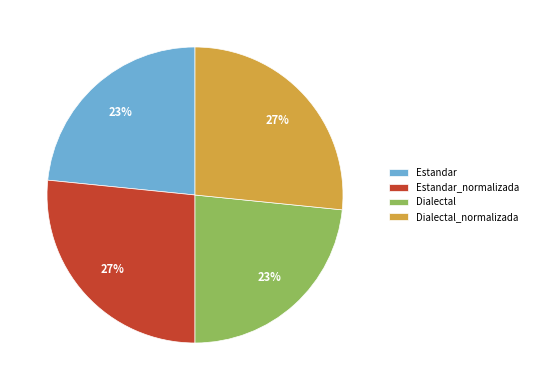

Is Estandar_normalizada the majority of the pie?

No